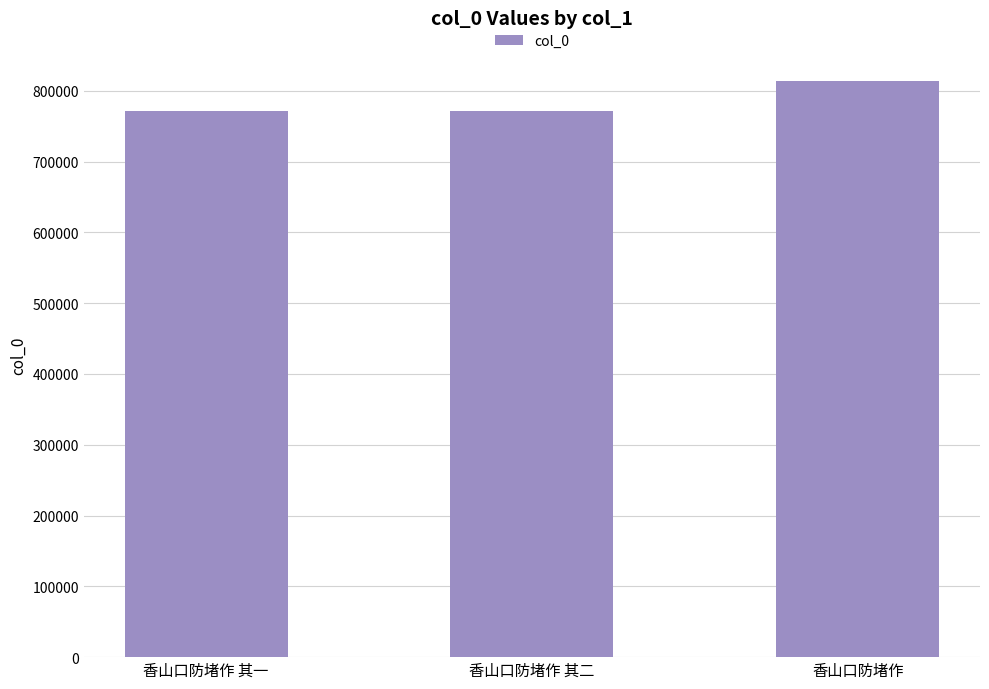

Which category has the highest value across all series?

香山口防堵作